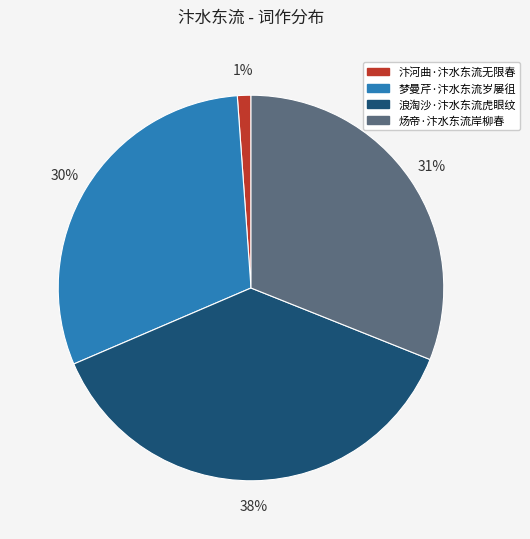

Which slice is the largest?

浪淘沙·汴水东流虎眼纹